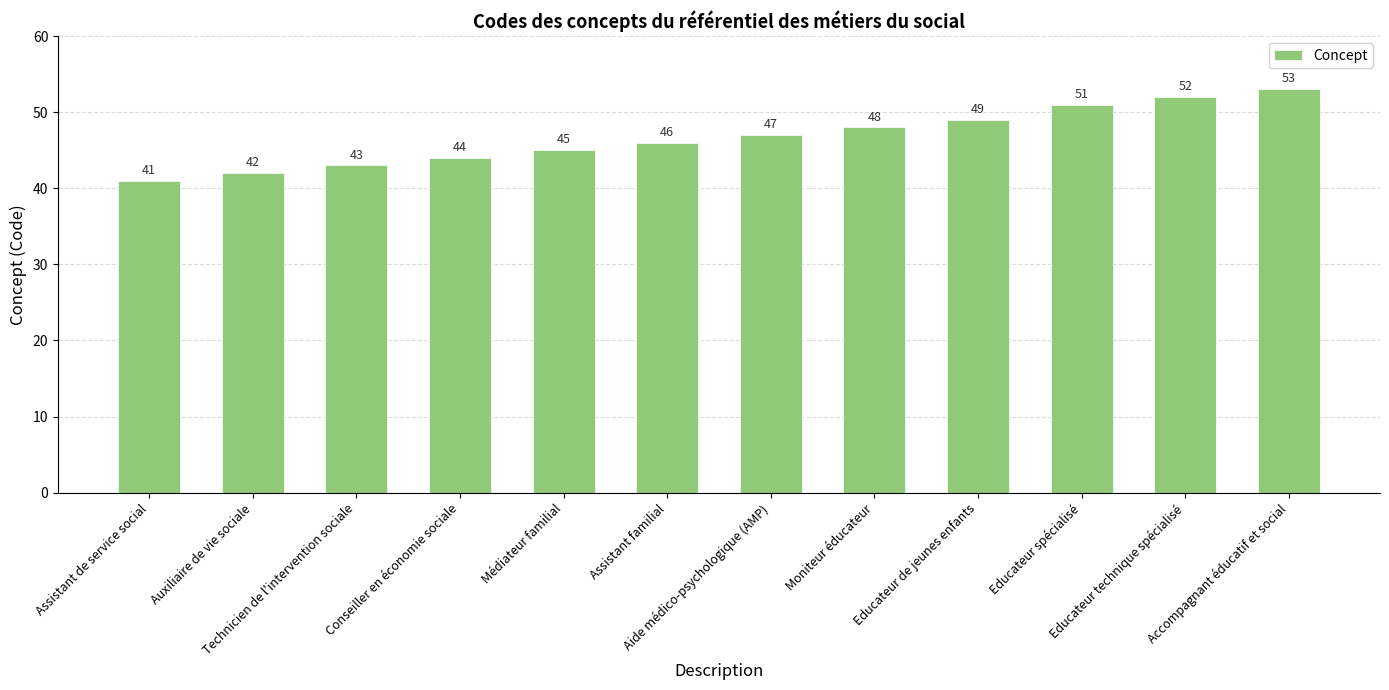

What is the approximate value at Technicien de l'intervention sociale?

43